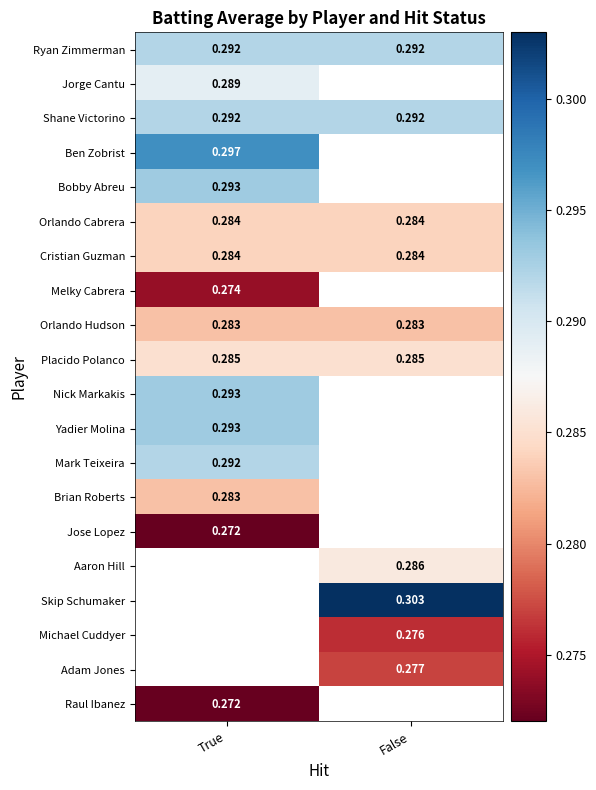

What is the sum of all Orlando Hudson values?

0.6